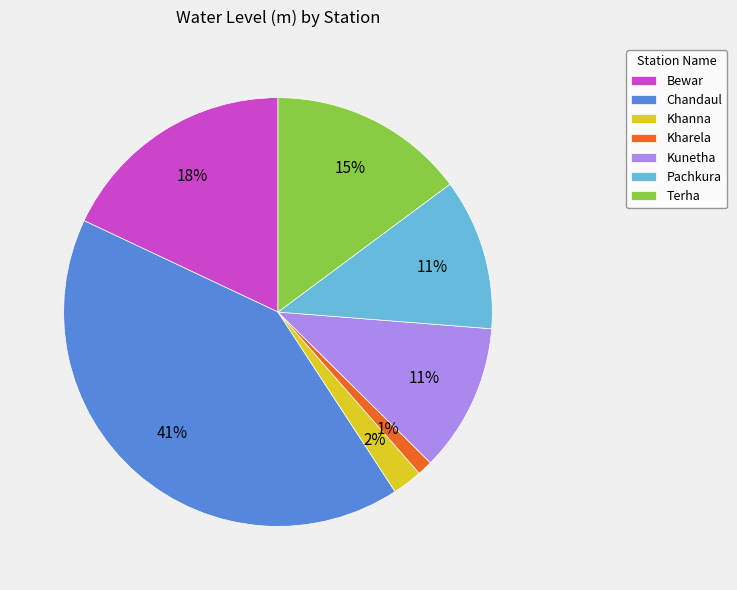

To the nearest percent, what percentage of the pie is Khanna?

2%